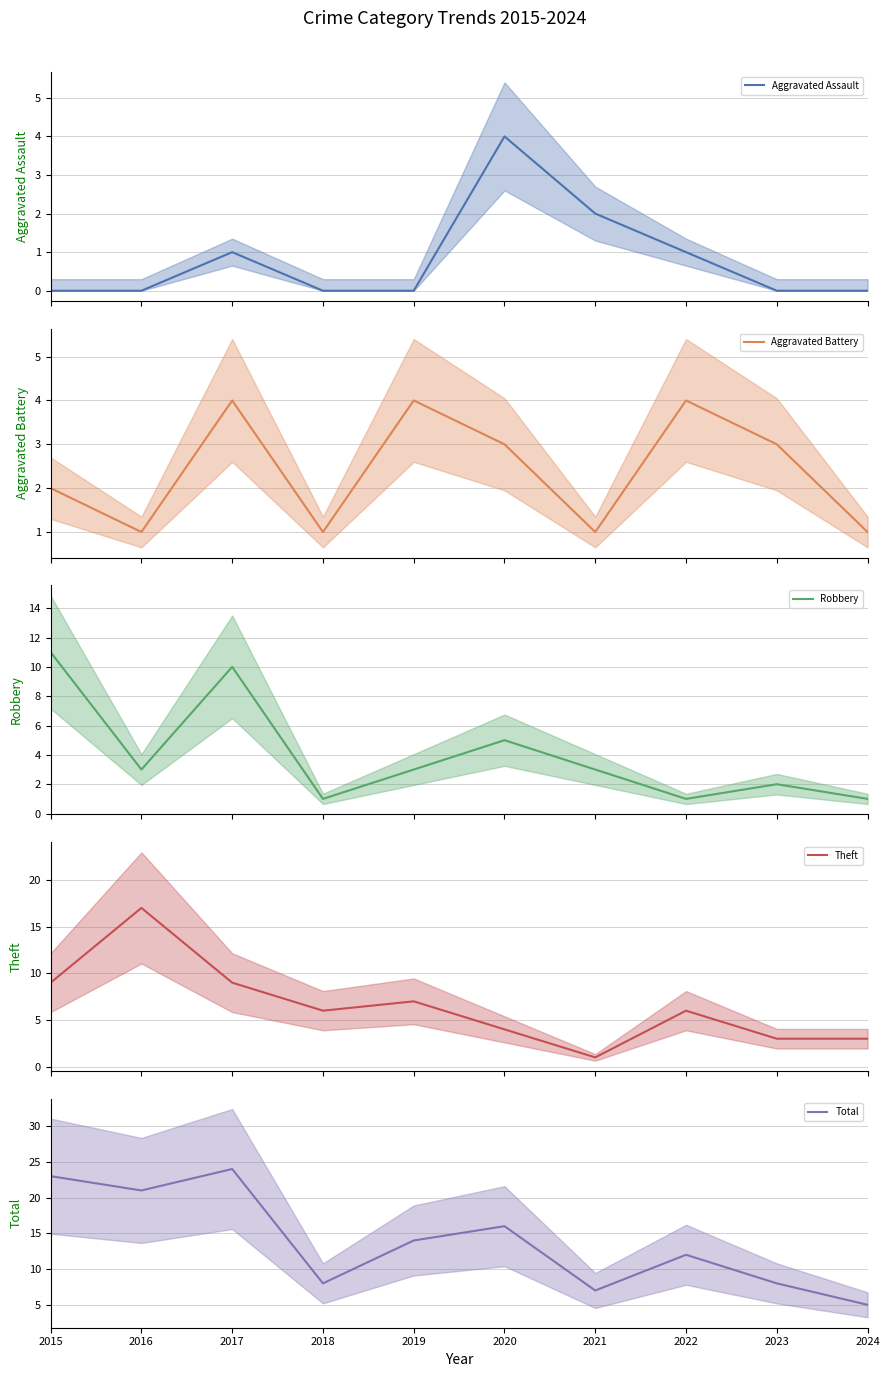

How many interior local peaks does the Total series have?

3